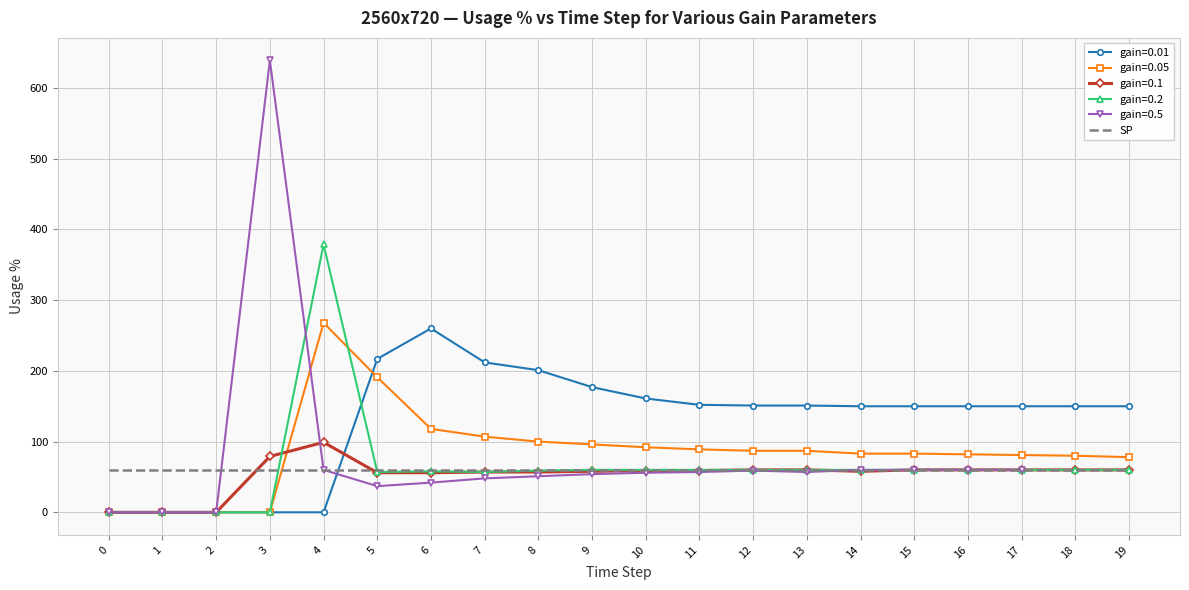

True or false: gain=0.1 and gain=0.01 intersect in this chart.

True